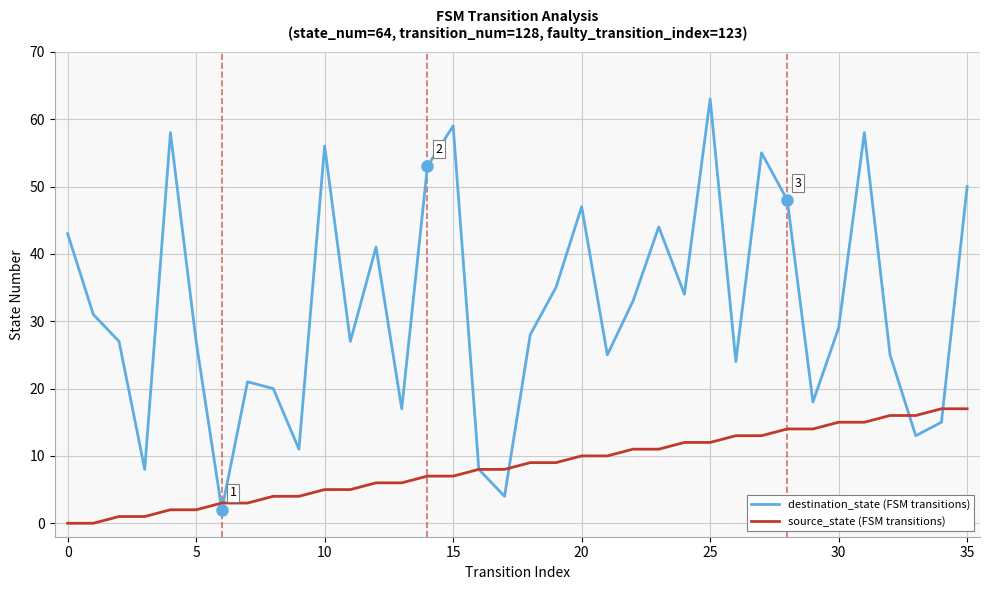

List the series in order of their peak value, lowest first.

source_state (FSM transitions), destination_state (FSM transitions)